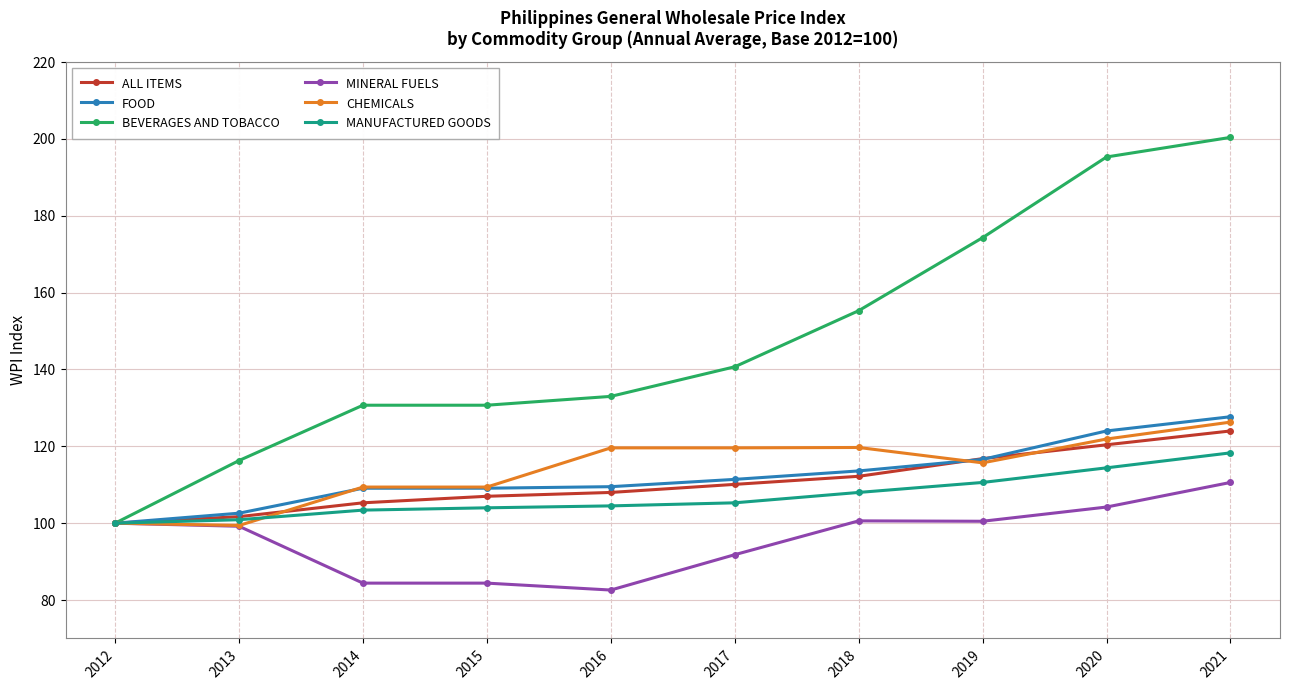

How many data points does each series have?

10